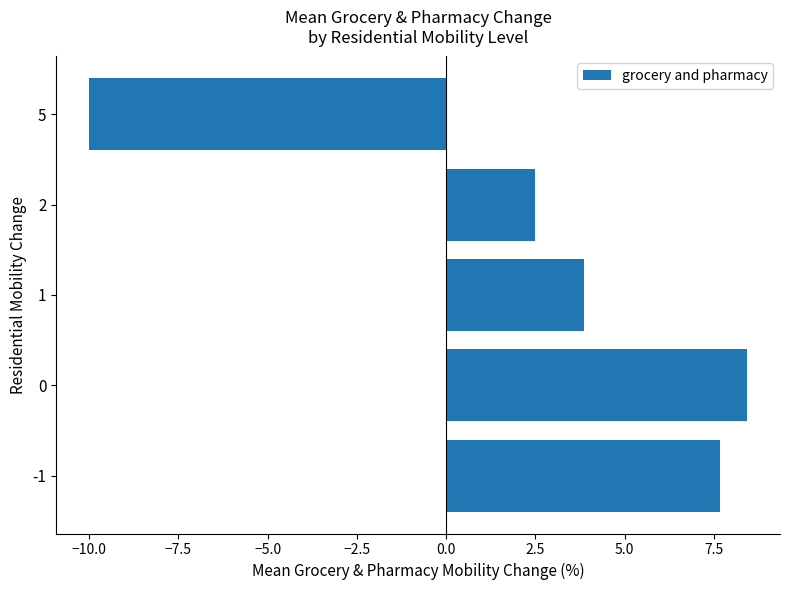

What is the difference between the maximum and minimum values?

18.4